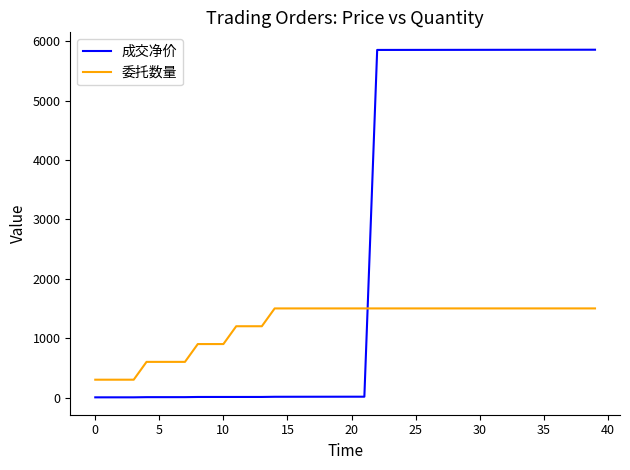

What is the difference between the maximum and minimum values in the 成交净价 series?

5854.1